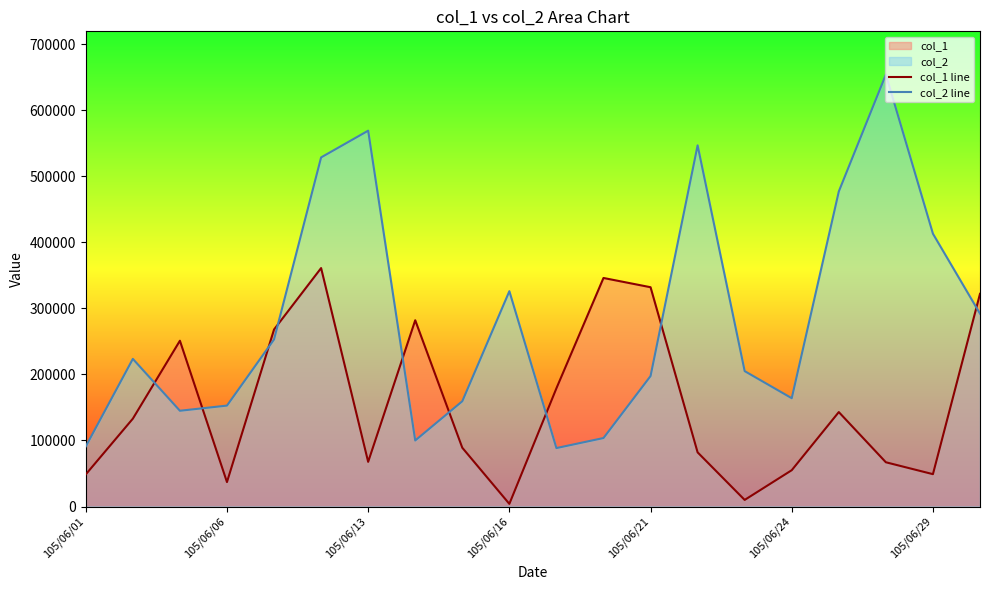

Which series has the largest total across all categories?

col_2 line